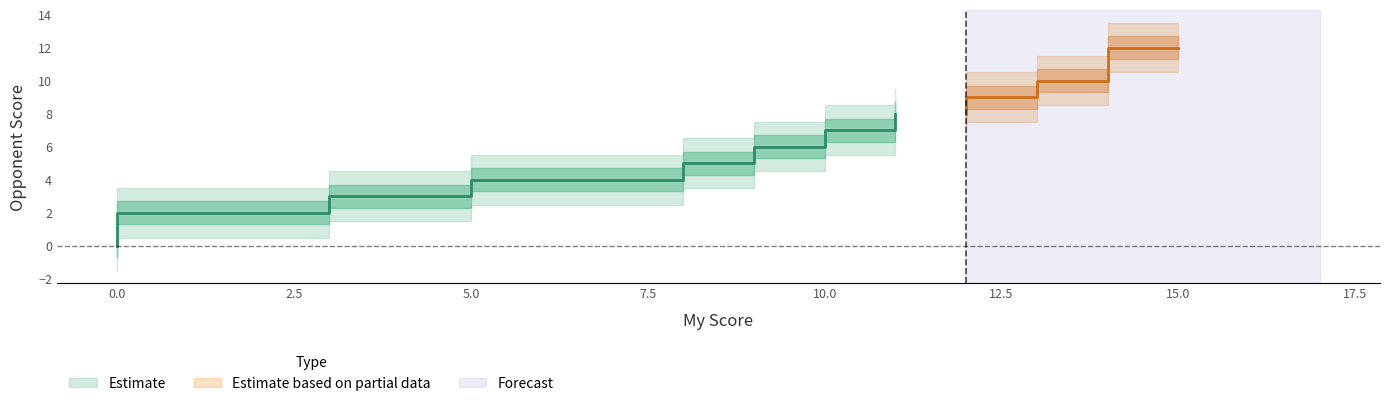

How many lines are shown in the chart?

2